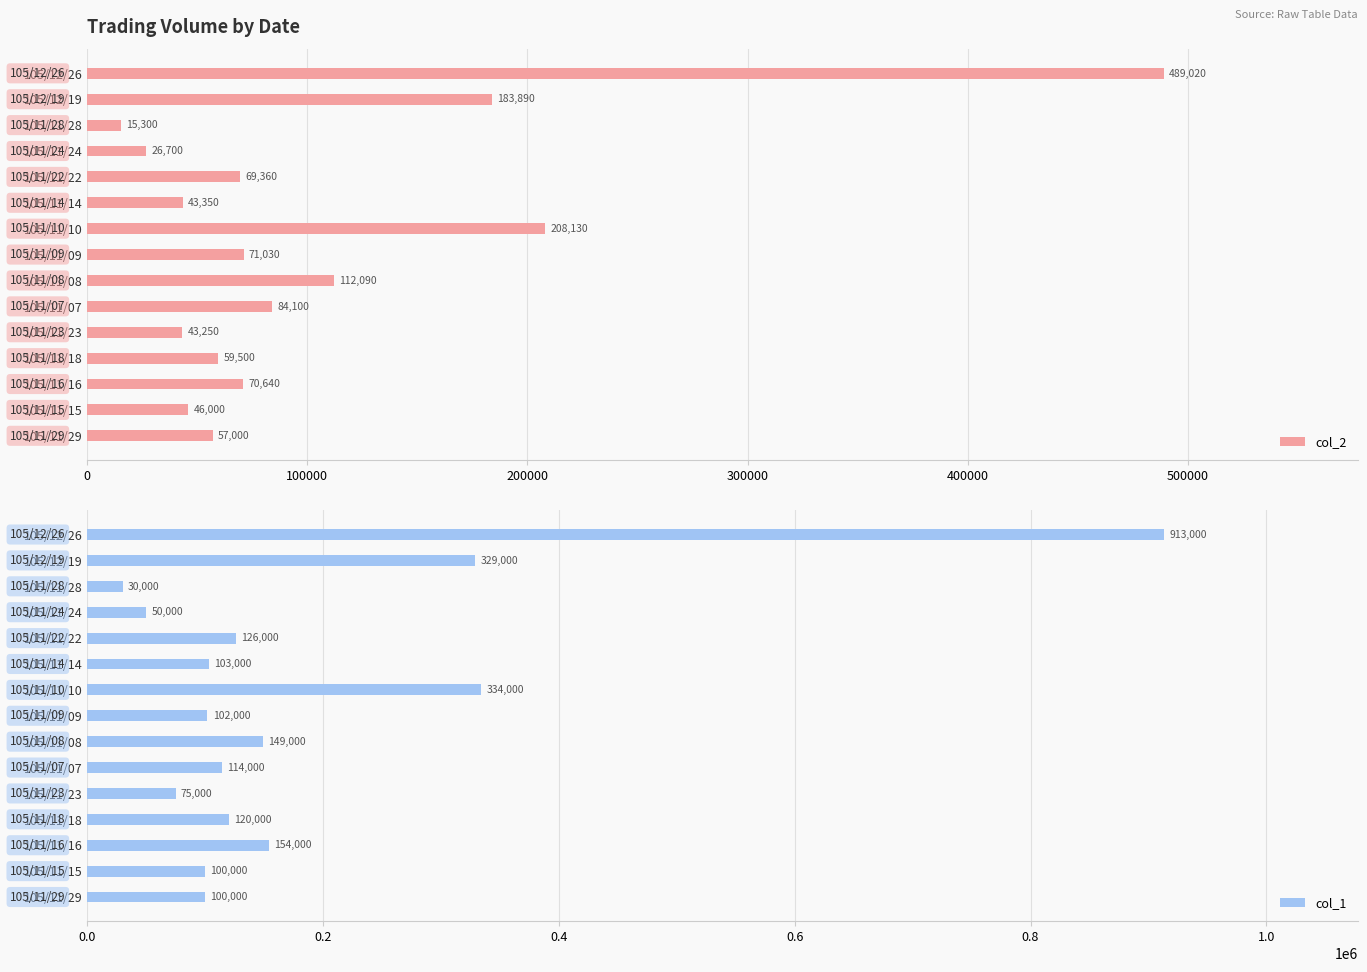

What is the sum of the col_2 values at 105/11/14 and 105/11/10?

251480